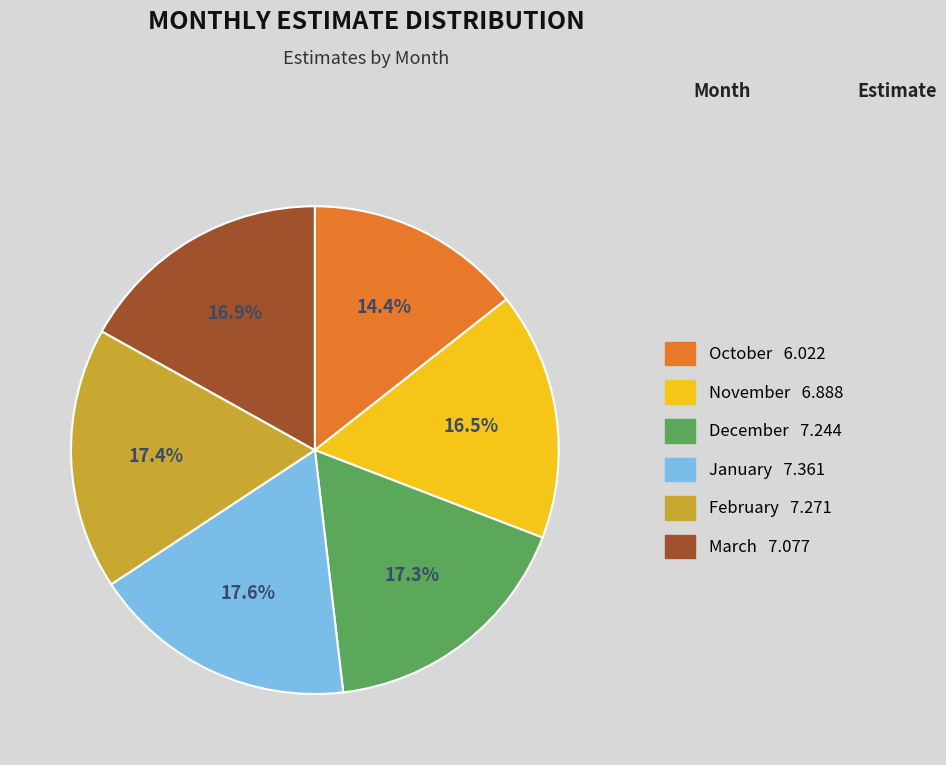

Which slice is the smallest?

October